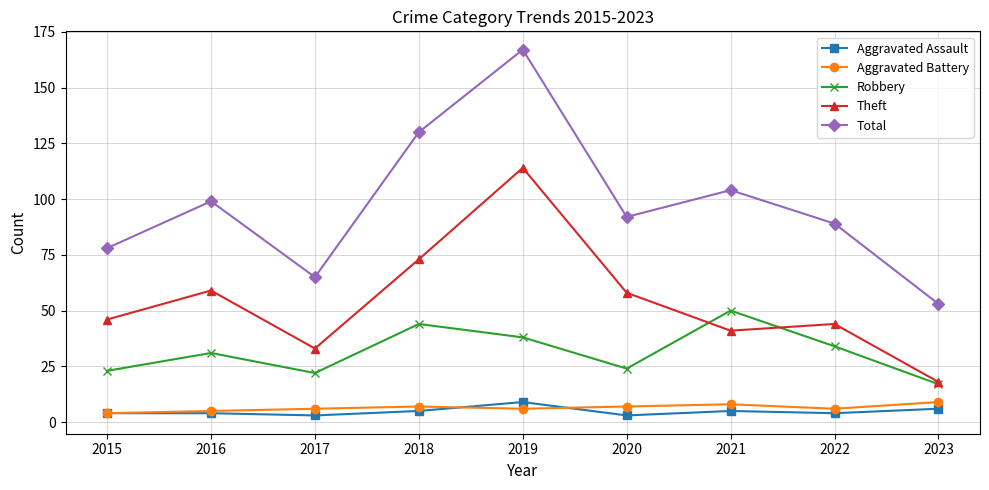

How many distinct data groups are displayed?

5